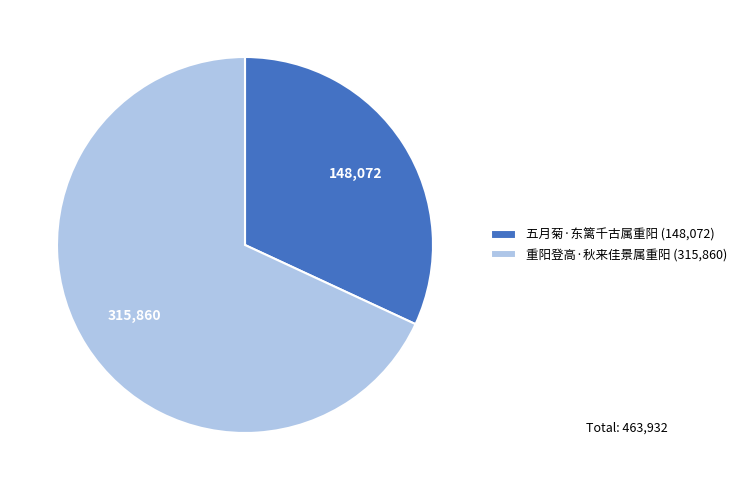

The 五月菊·东篱千古属重阳 (148,072) slice represents 32% of the pie. True or false?

True